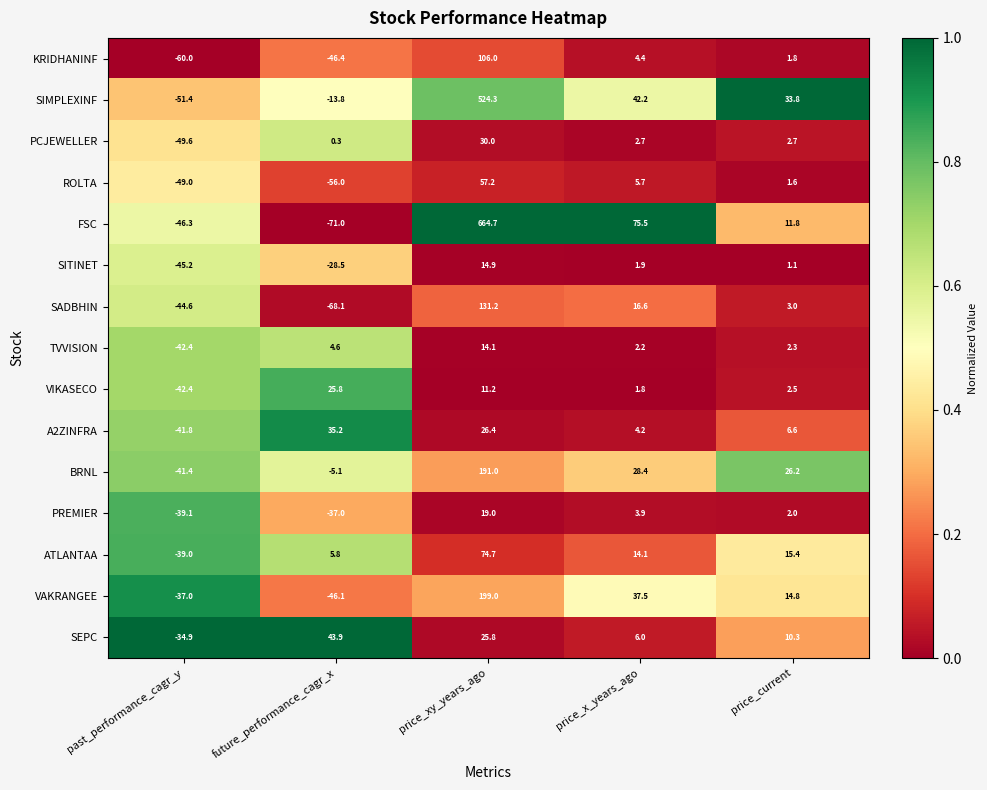

What is the difference between the maximum and minimum values in the VIKASECO series?

68.2